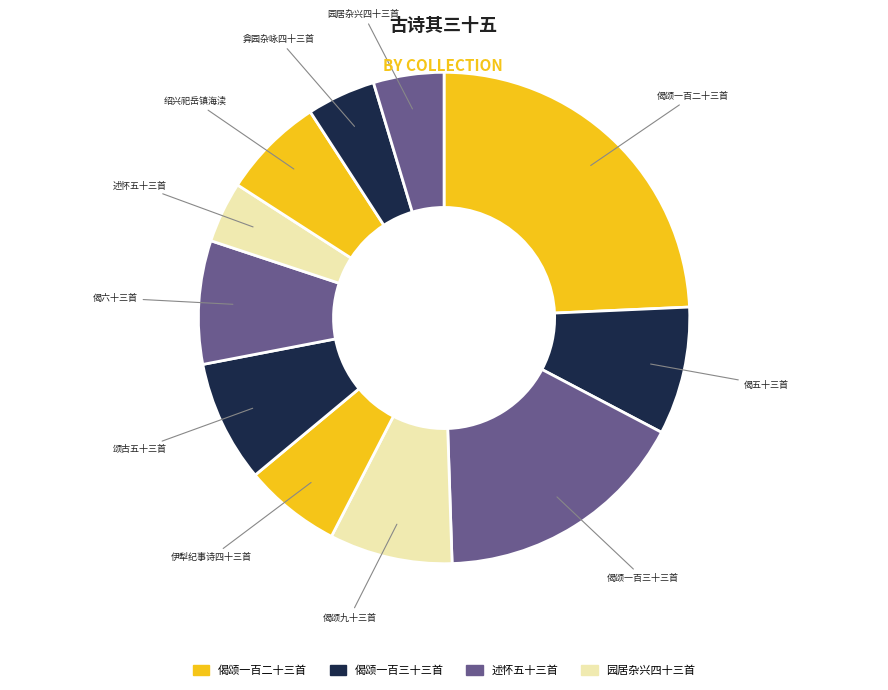

Count the number of slices in the pie.

11